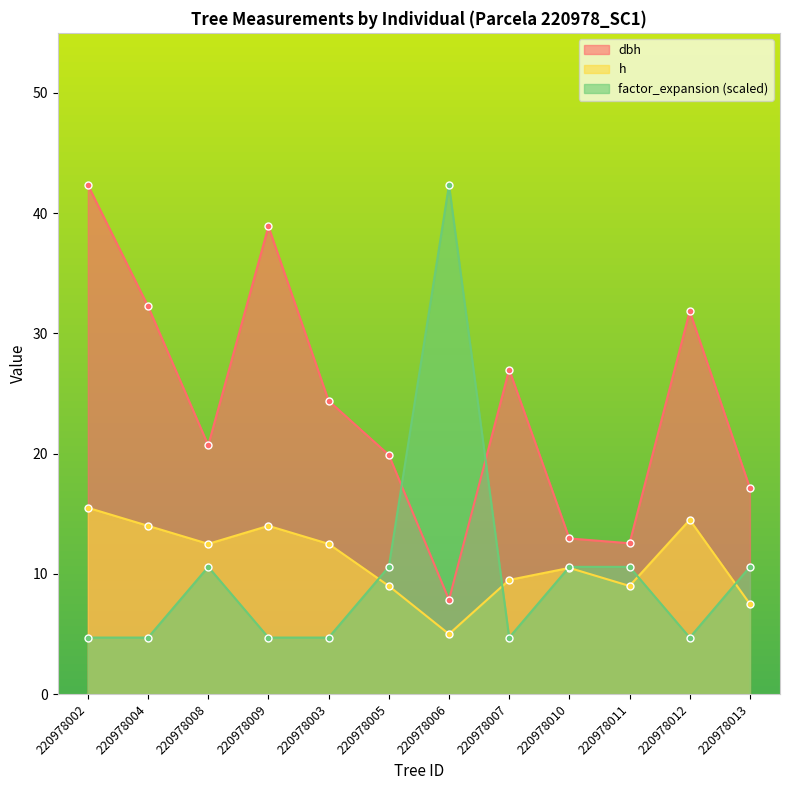

Which series has the largest total across all categories?

dbh